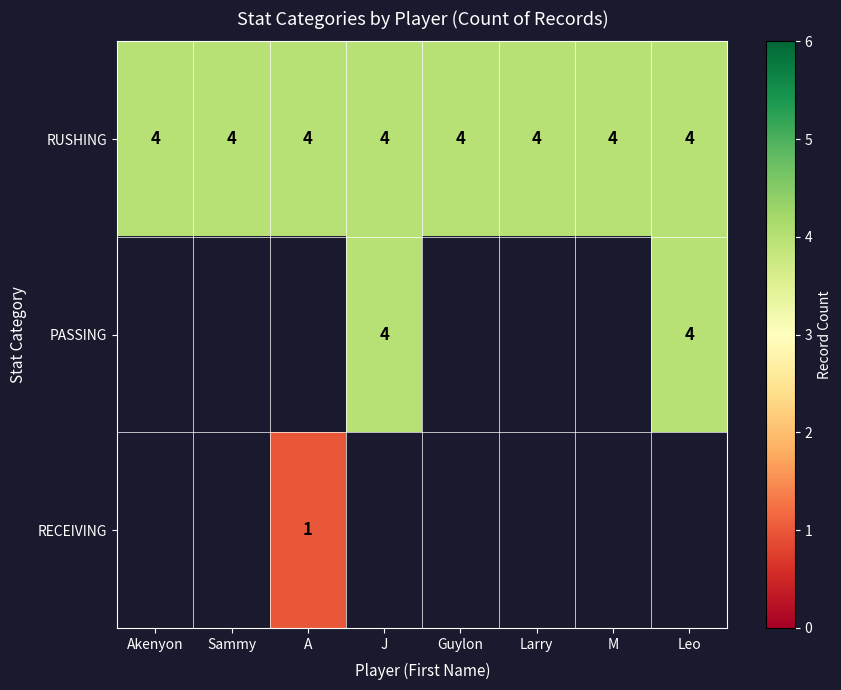

What is the lowest value of the RUSHING series?

4